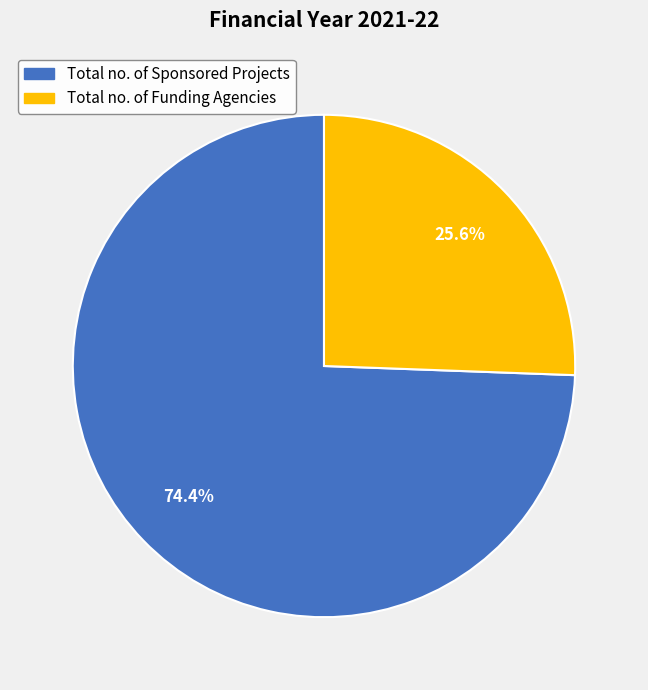

Rank the categories by value from highest to lowest.

Total no. of Sponsored Projects, Total no. of Funding Agencies